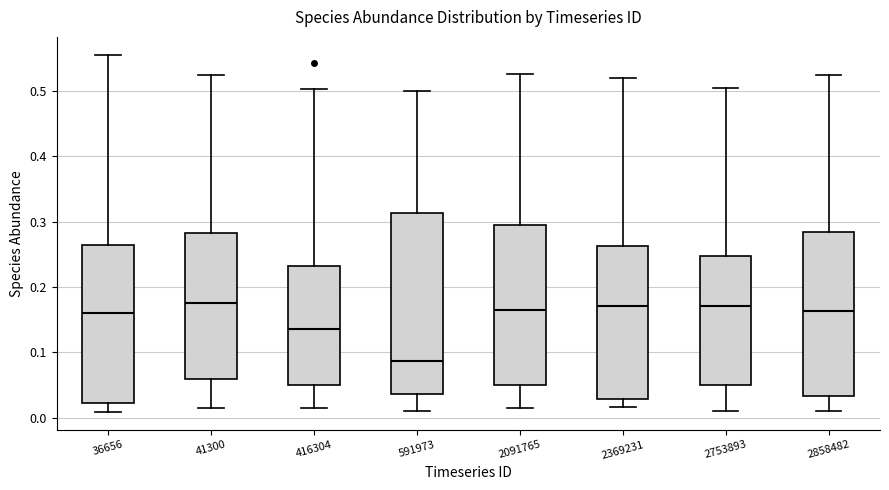

Reading left to right, transcribe this box plot: for each box, give where its median line is, the range the box spans, and where its two whiskers end, as read against the y-axis. The values are not printed on the chart, so give them approximately, as read against the axis.

36656: median 0.16, box 0.02 to 0.26, whiskers 0.01 to 0.56
41300: median 0.18, box 0.06 to 0.28, whiskers 0.01 to 0.52
416304: median 0.14, box 0.05 to 0.23, whiskers 0.02 to 0.50
591973: median 0.09, box 0.04 to 0.31, whiskers 0.01 to 0.50
2091765: median 0.16, box 0.05 to 0.29, whiskers 0.02 to 0.53
2369231: median 0.17, box 0.03 to 0.26, whiskers 0.02 to 0.52
2753893: median 0.17, box 0.05 to 0.25, whiskers 0.01 to 0.50
2858482: median 0.16, box 0.03 to 0.28, whiskers 0.01 to 0.52